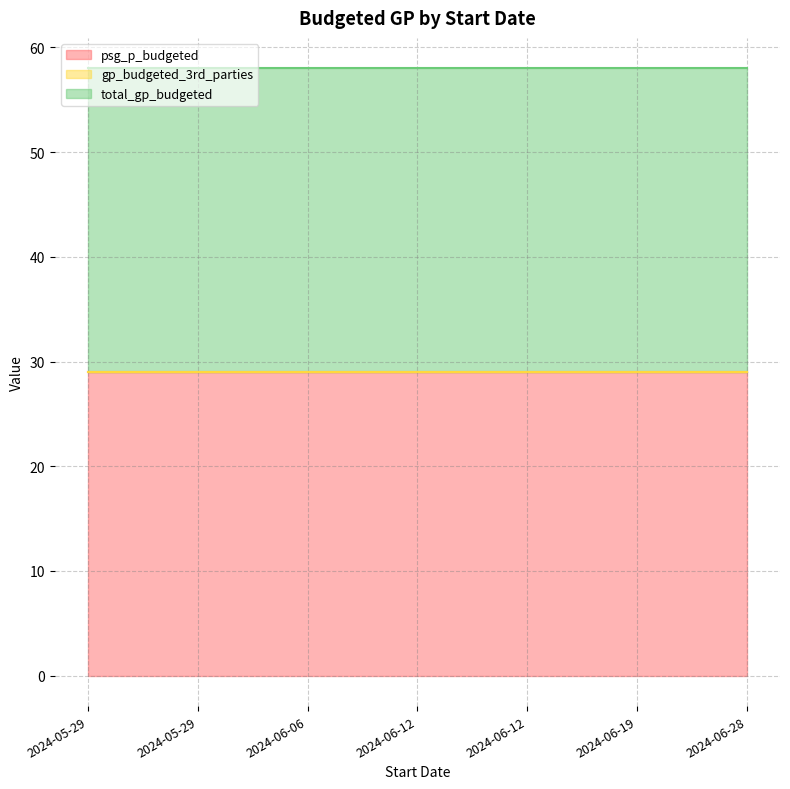

Which category has the lowest value across all series?

2024-06-06